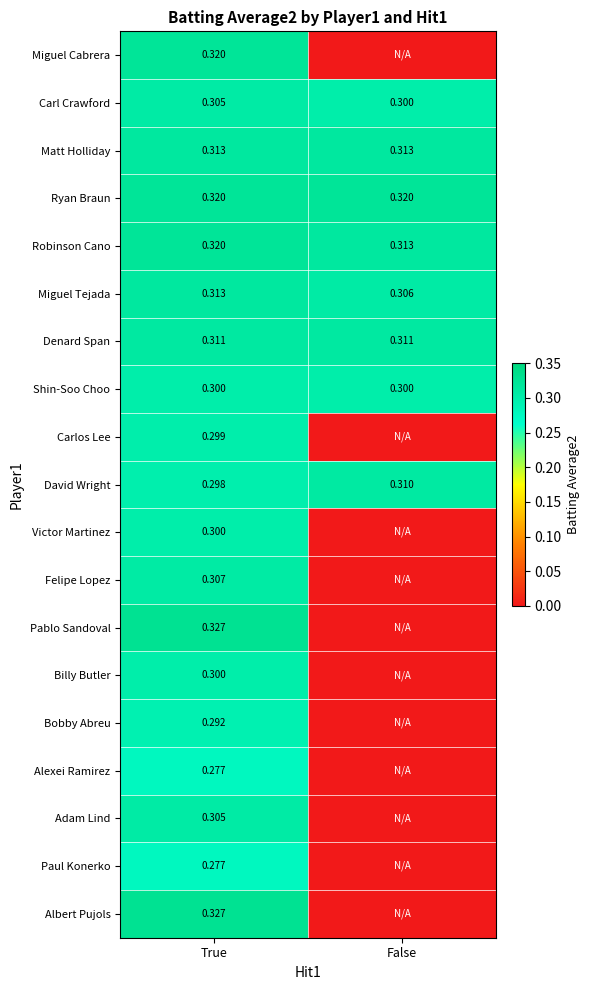

Is the value of Felipe Lopez at True greater than the value of Bobby Abreu at True?

Yes